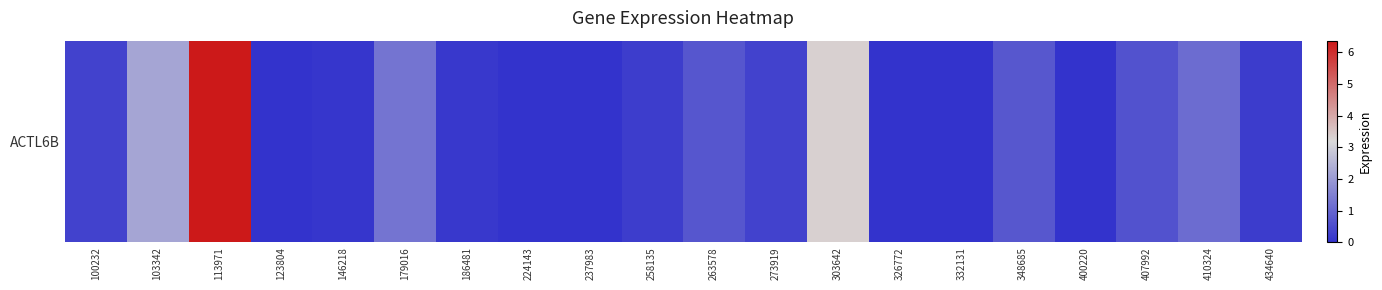

Reading left to right, extract all data points from this chart.

100232=0.3	103342=2.2	113971=6.4	123804=0.0	146218=0.1	179016=1.3	186481=0.1	224143=0.0	237983=0.0	258135=0.2	263578=0.7	273919=0.3	303642=3.3	326772=0.0	332131=0.0	348685=0.7	400220=0.0	407992=0.6	410324=1.1	434640=0.2